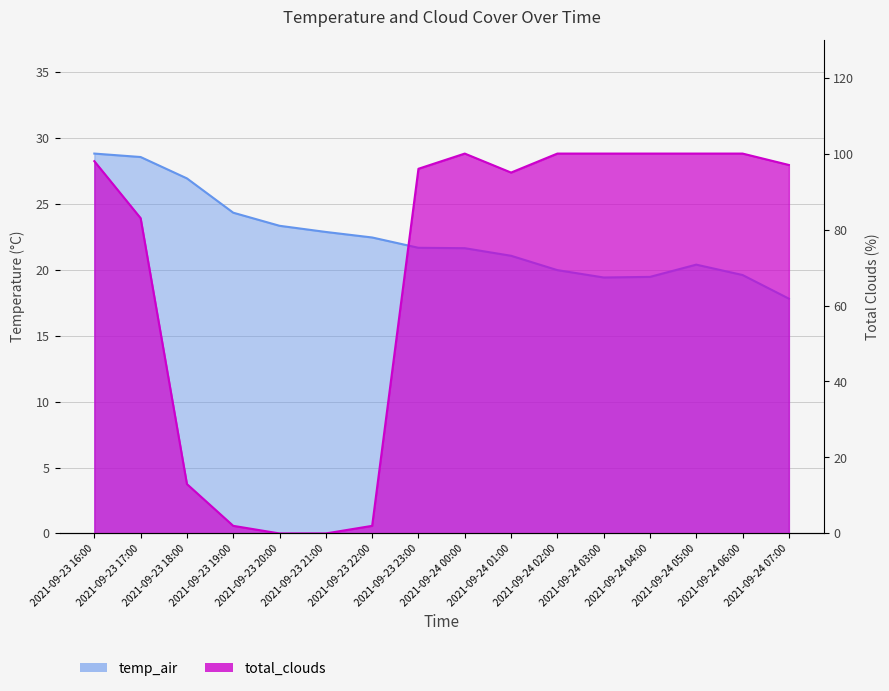

At how many categories does at least one series exceed 50?

11